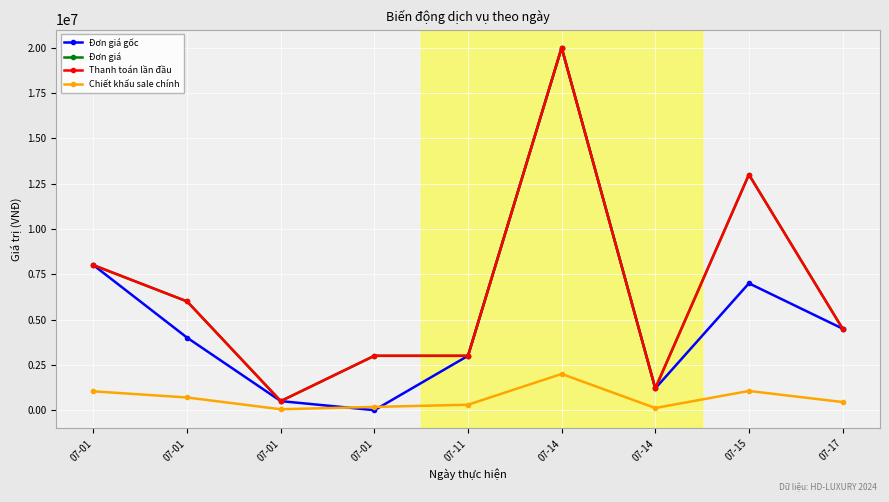

What is the value of the Thanh toán lần đầu point at the 7th from the left?

20000000